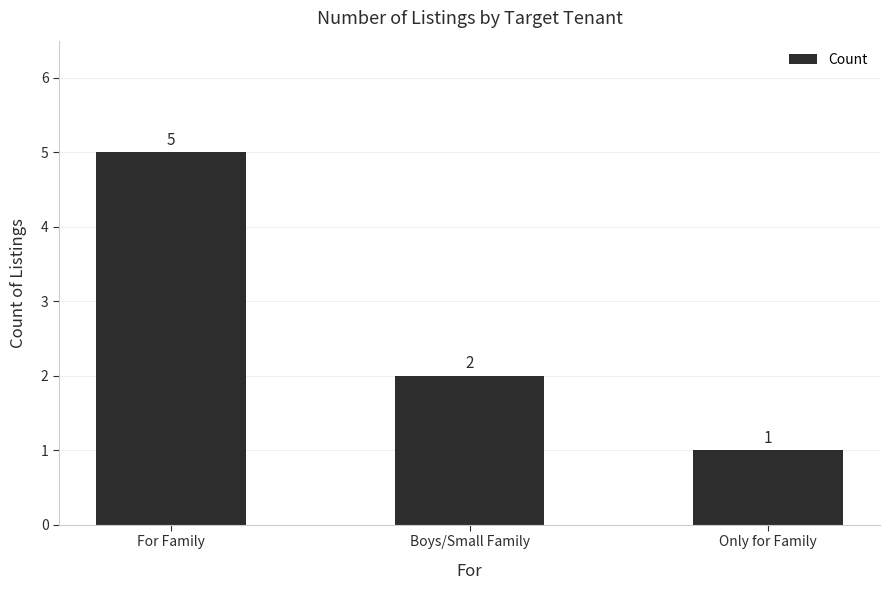

True or false: the data shows 2 at Boys/Small Family.

True